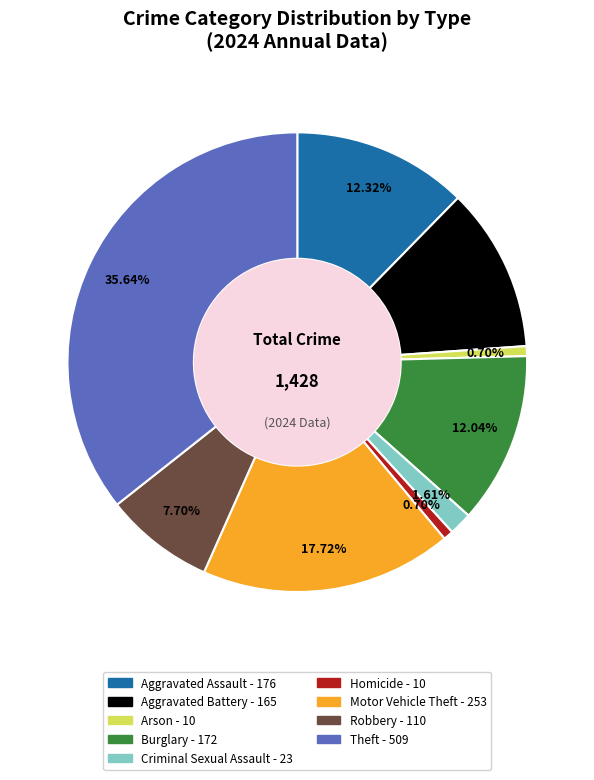

Is there a majority slice in this chart?

No